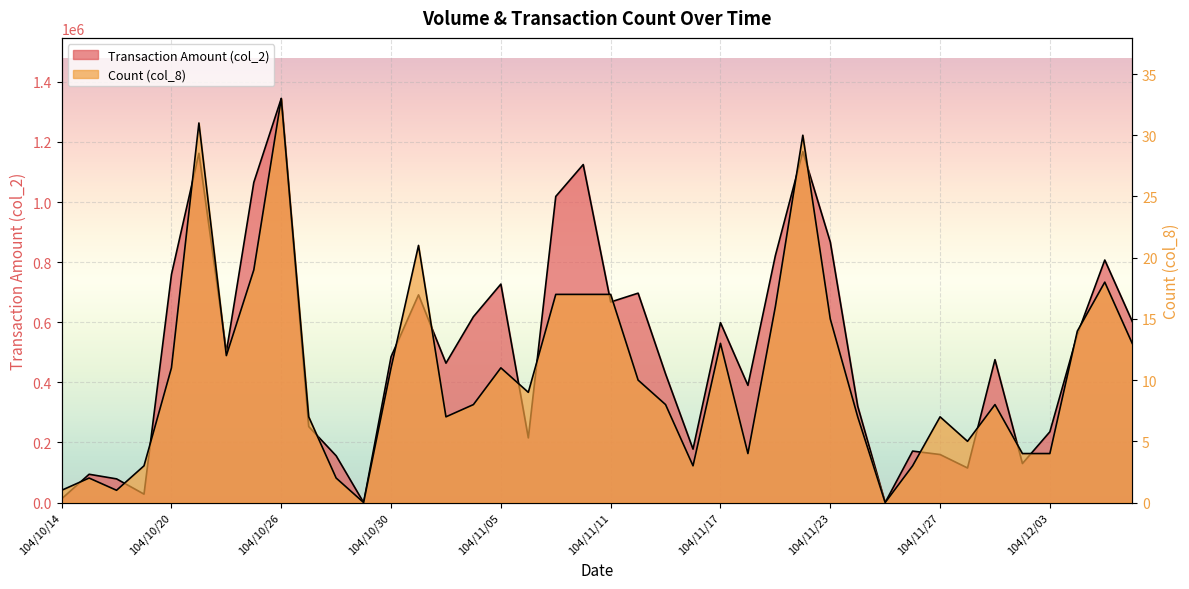

Rank the series at 104/10/21 from highest to lowest value.

col_2, col_8